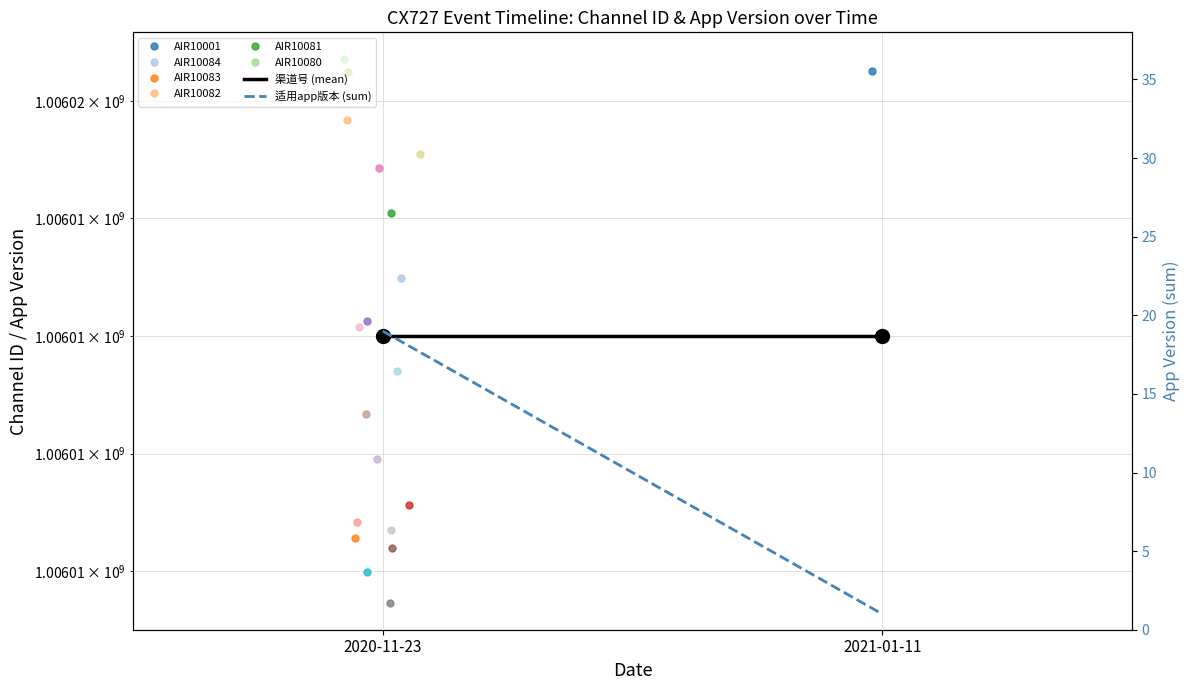

What is the label of the 2nd point from the left?

2021-01-11